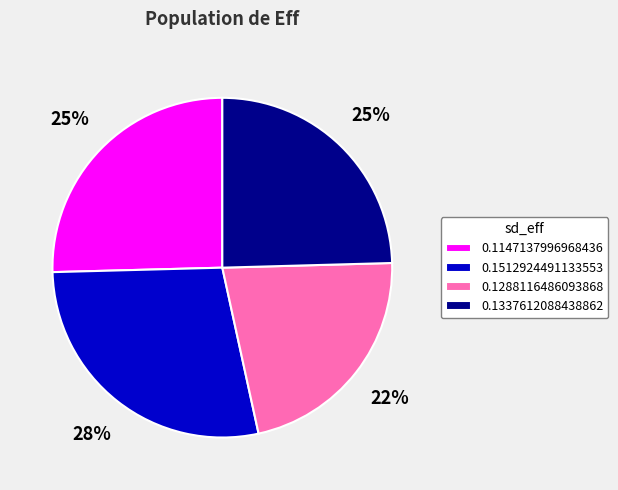

Is there a majority slice in this chart?

No